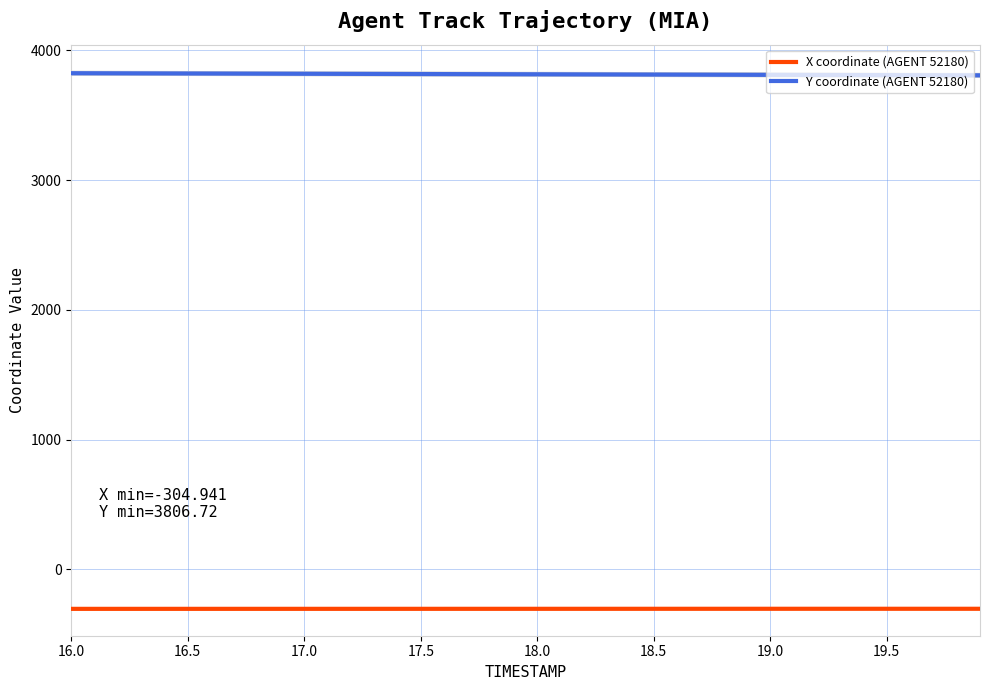

True or false: X coordinate (AGENT 52180) and Y coordinate (AGENT 52180) intersect in this chart.

False